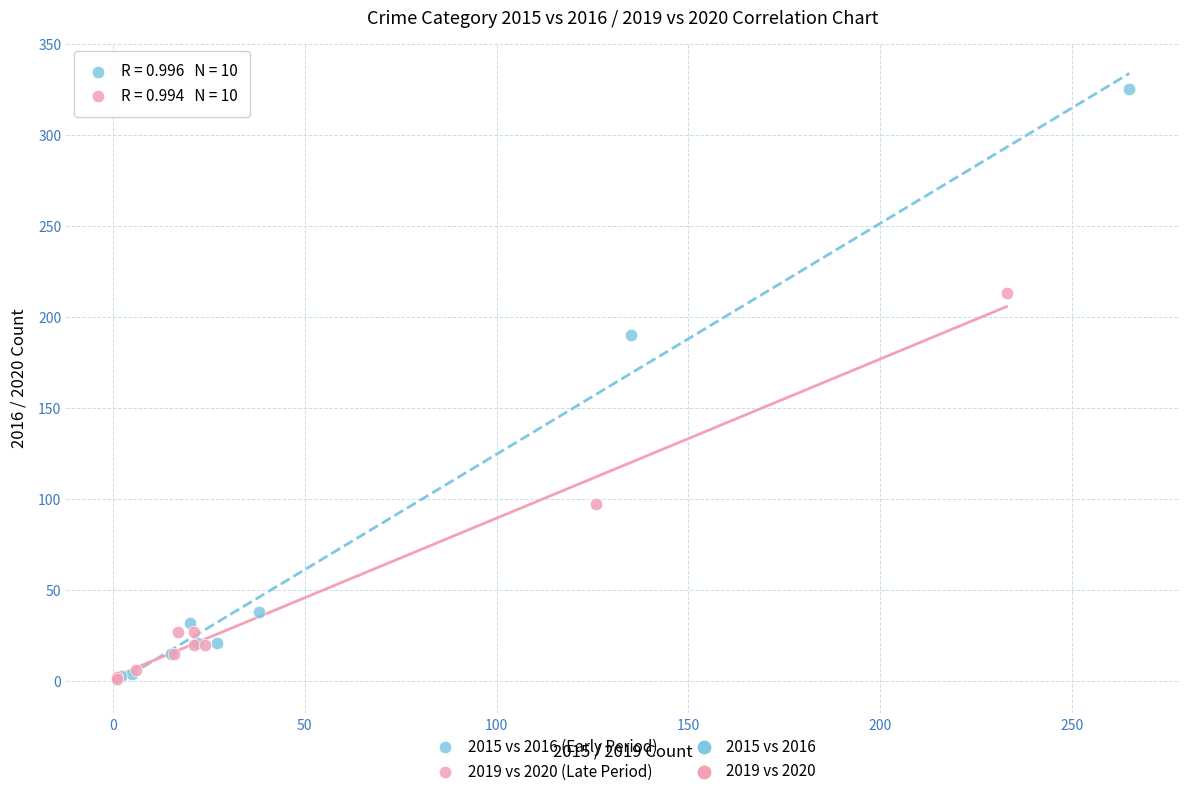

Which series contains the highest Y value?

2015 vs 2016 (Early Period)